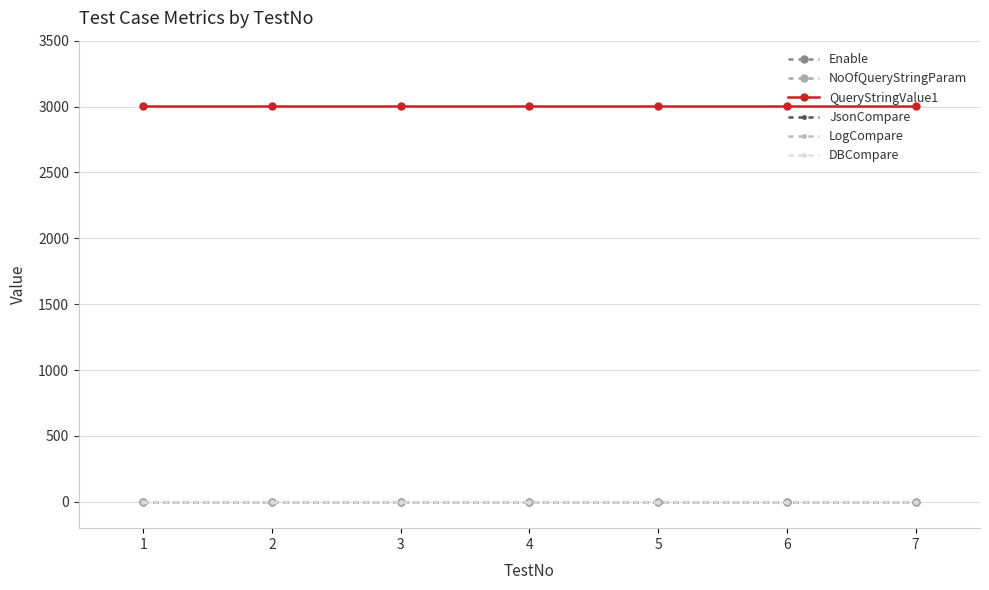

Where is QueryStringValue1 nearest to the value 3001?

1